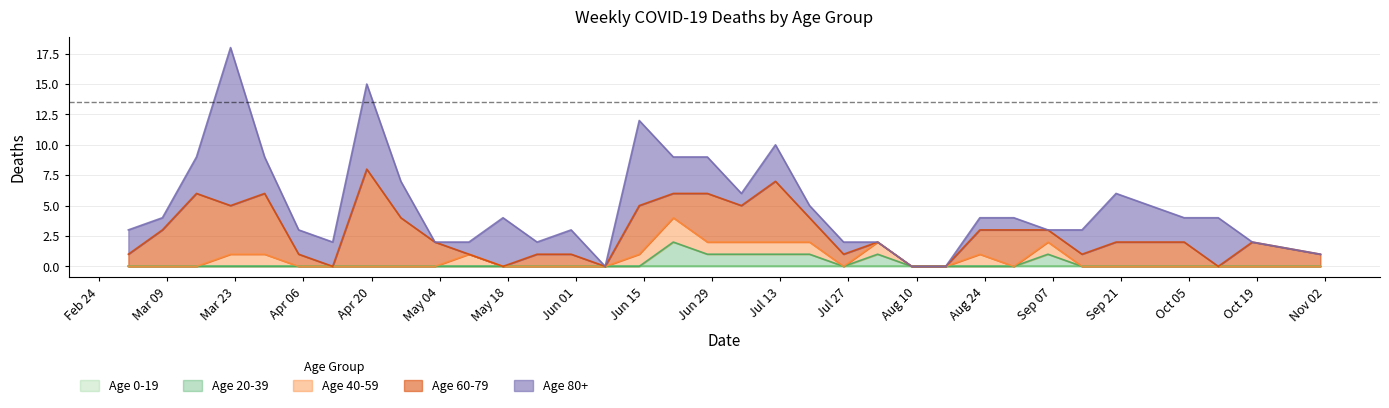

At which label does Age 60-79 first exceed 2?

2020-03-08